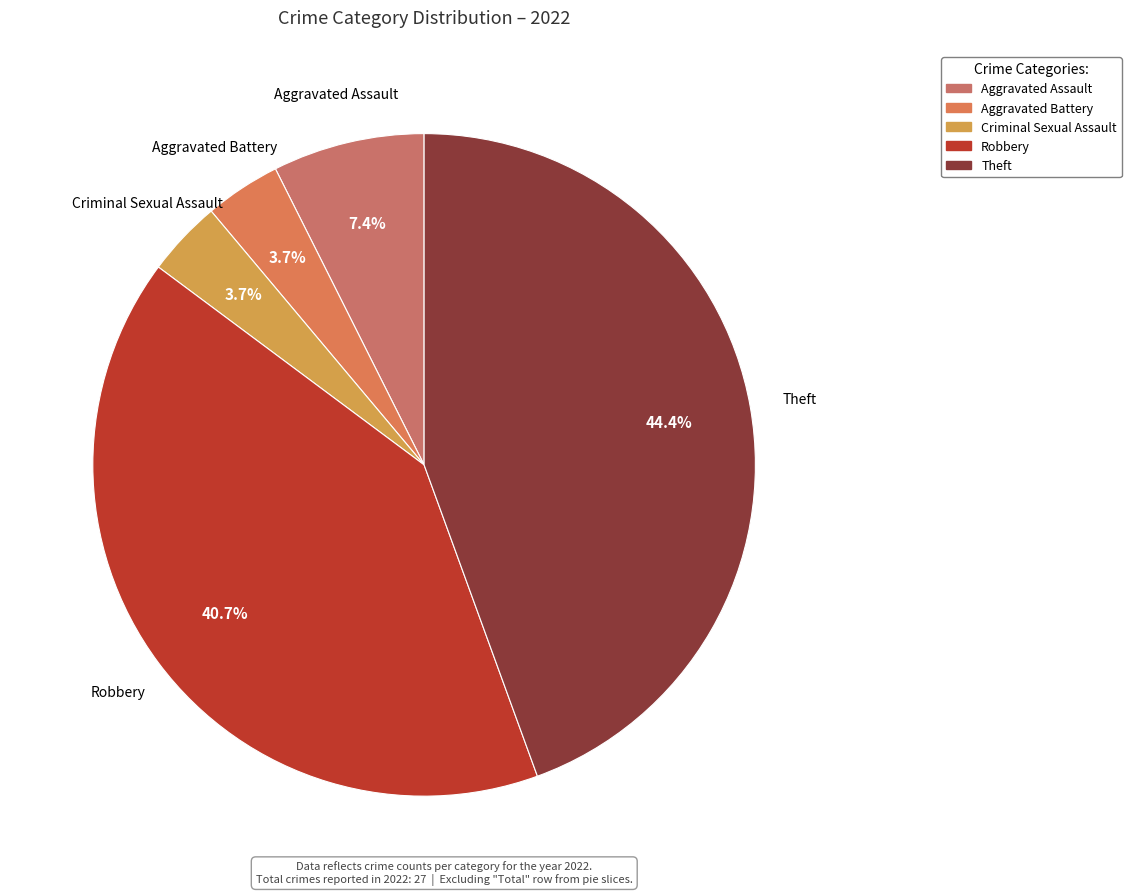

To the nearest percent, what is the difference between the largest and smallest slice percentages?

41%